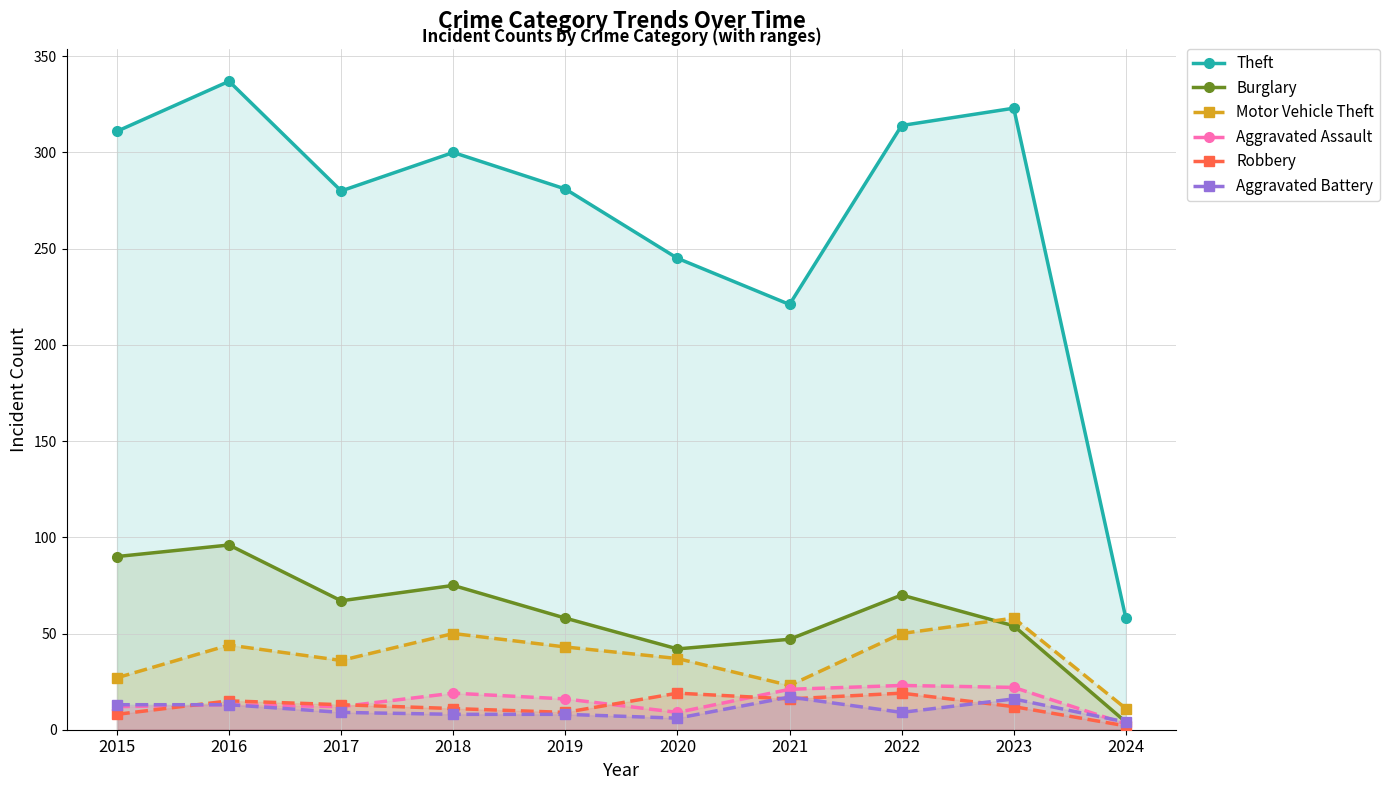

Which category has the highest value across all series?

2016